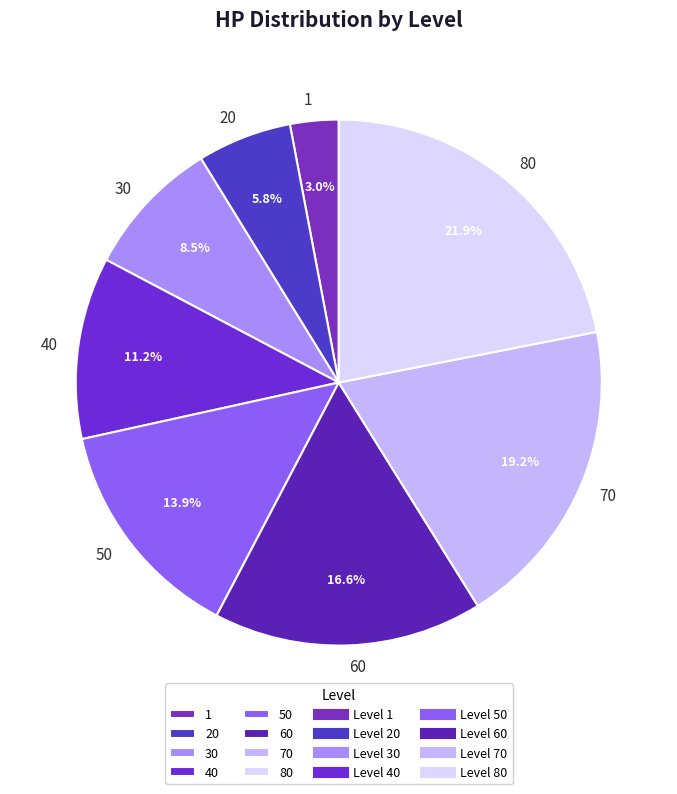

To the nearest percent, what is the difference between the 1 and 40 slice percentages?

8%